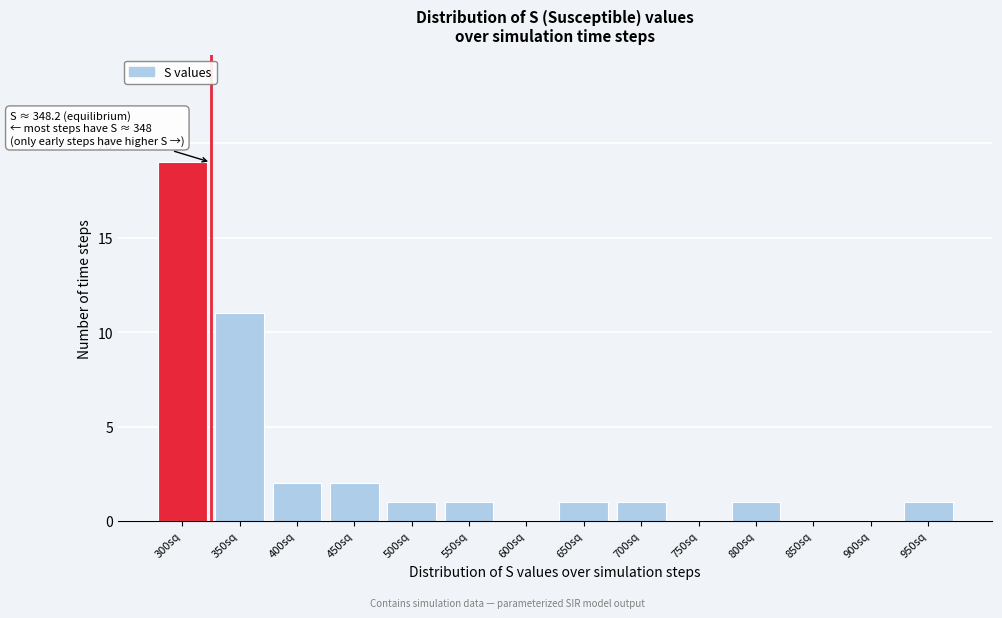

Reading left to right, transcribe all the data shown in this chart.

300sq=19	350sq=11	400sq=2	450sq=2	500sq=1	550sq=1	600sq=0	650sq=1	700sq=1	750sq=0	800sq=1	850sq=0	900sq=0	950sq=1